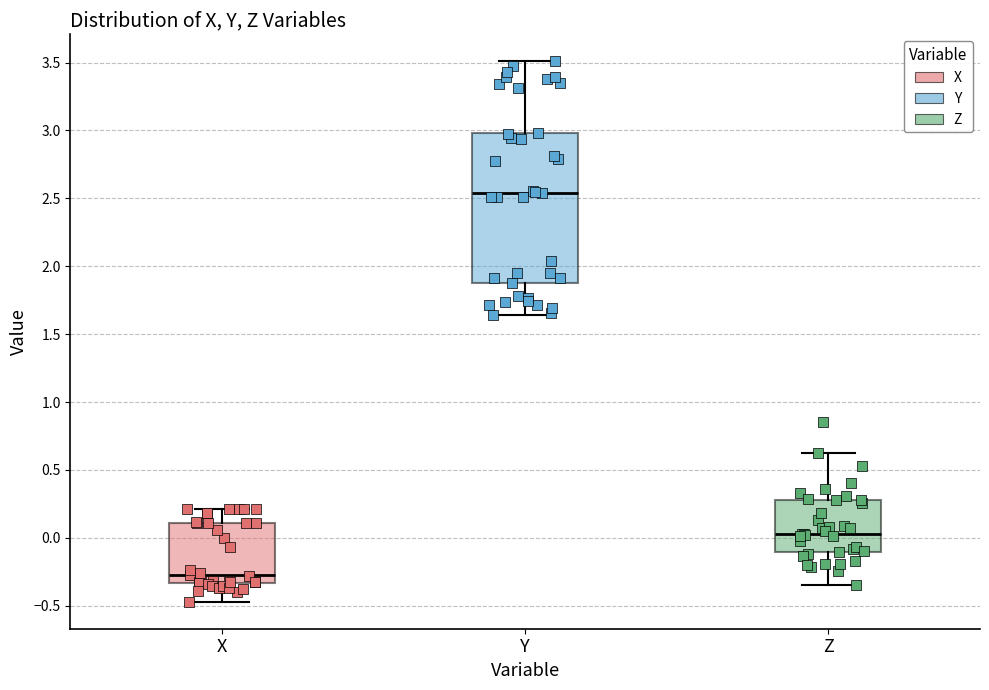

Which box has the highest median line?

Y